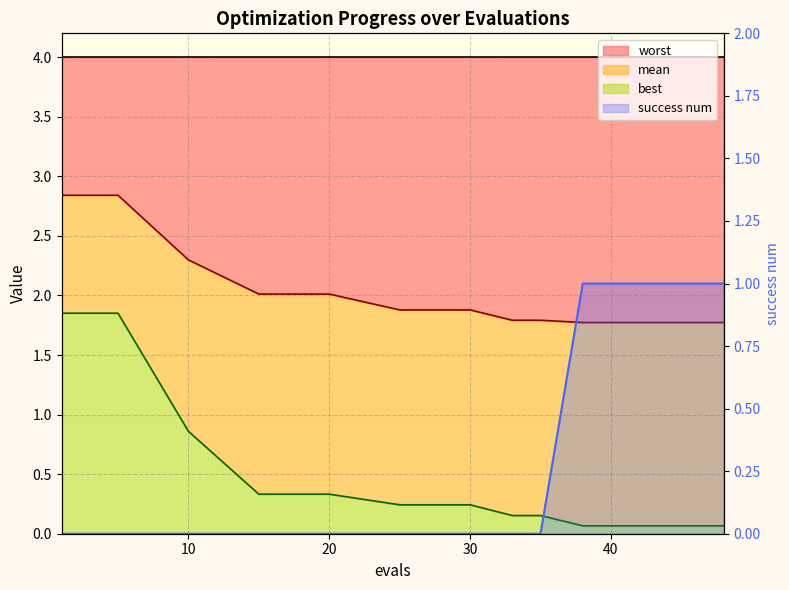

At which category does the chart reach its minimum across all series?

1